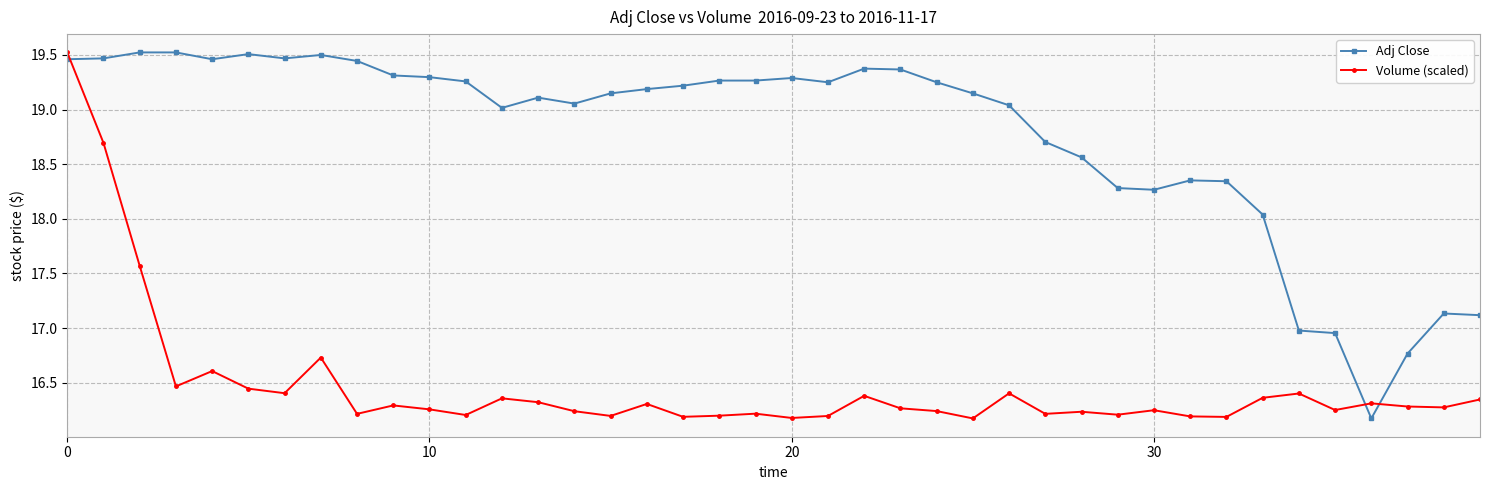

List the series in order of their overall mean, lowest first.

Volume (scaled), Adj Close